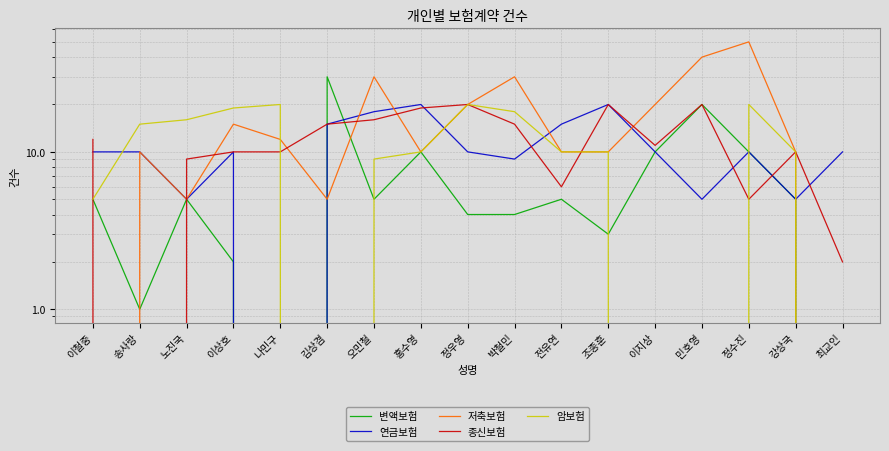

Which series has the largest total across all categories?

저축보험